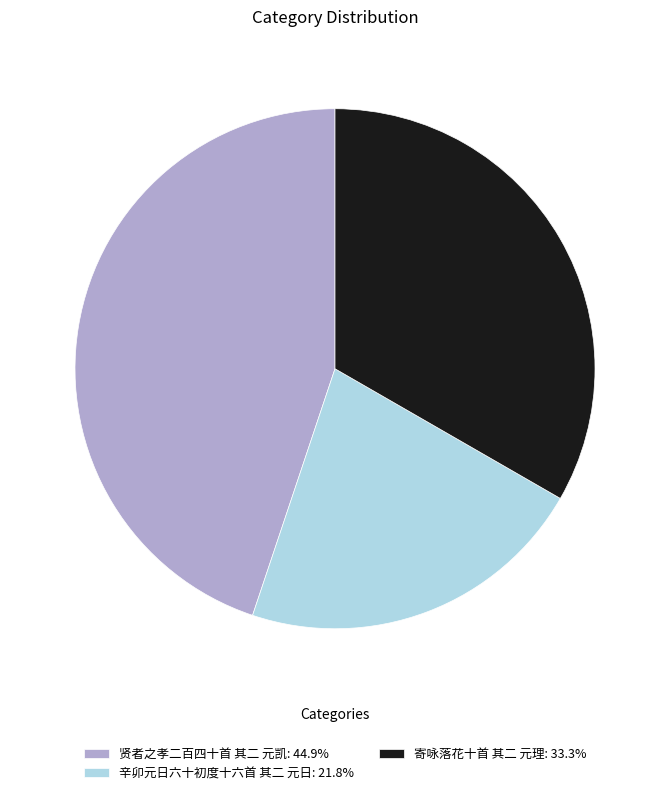

Between 贤者之孝二百四十首 其二 元凯 and 寄咏落花十首 其二 元理, which is larger?

贤者之孝二百四十首 其二 元凯